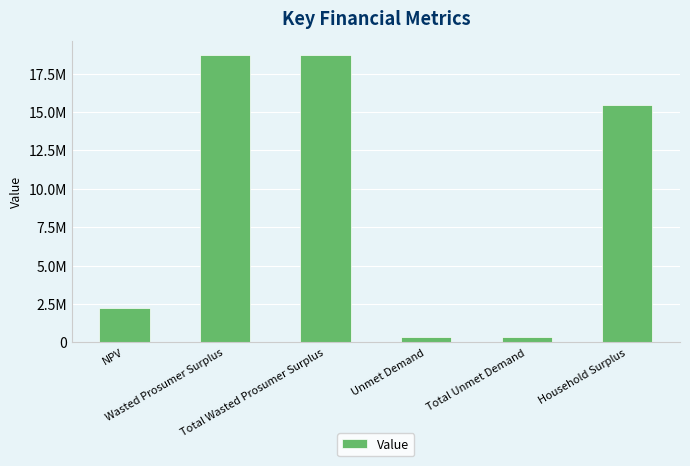

List the labels in order of value, smallest first.

Unmet Demand, Total Unmet Demand, NPV, Household Surplus, Wasted Prosumer Surplus, Total Wasted Prosumer Surplus